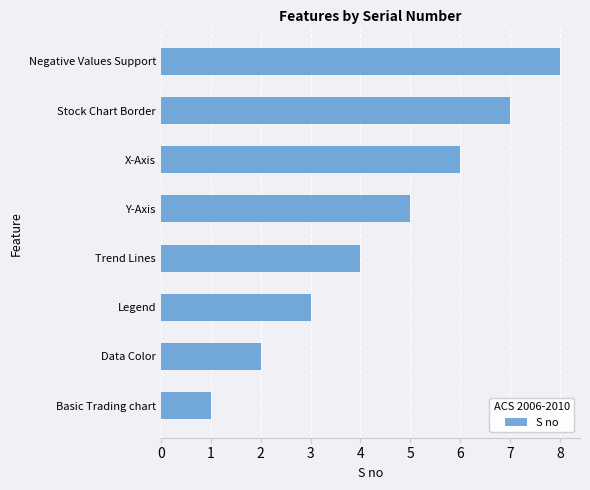

Where is the data nearest to the value 4?

Trend Lines